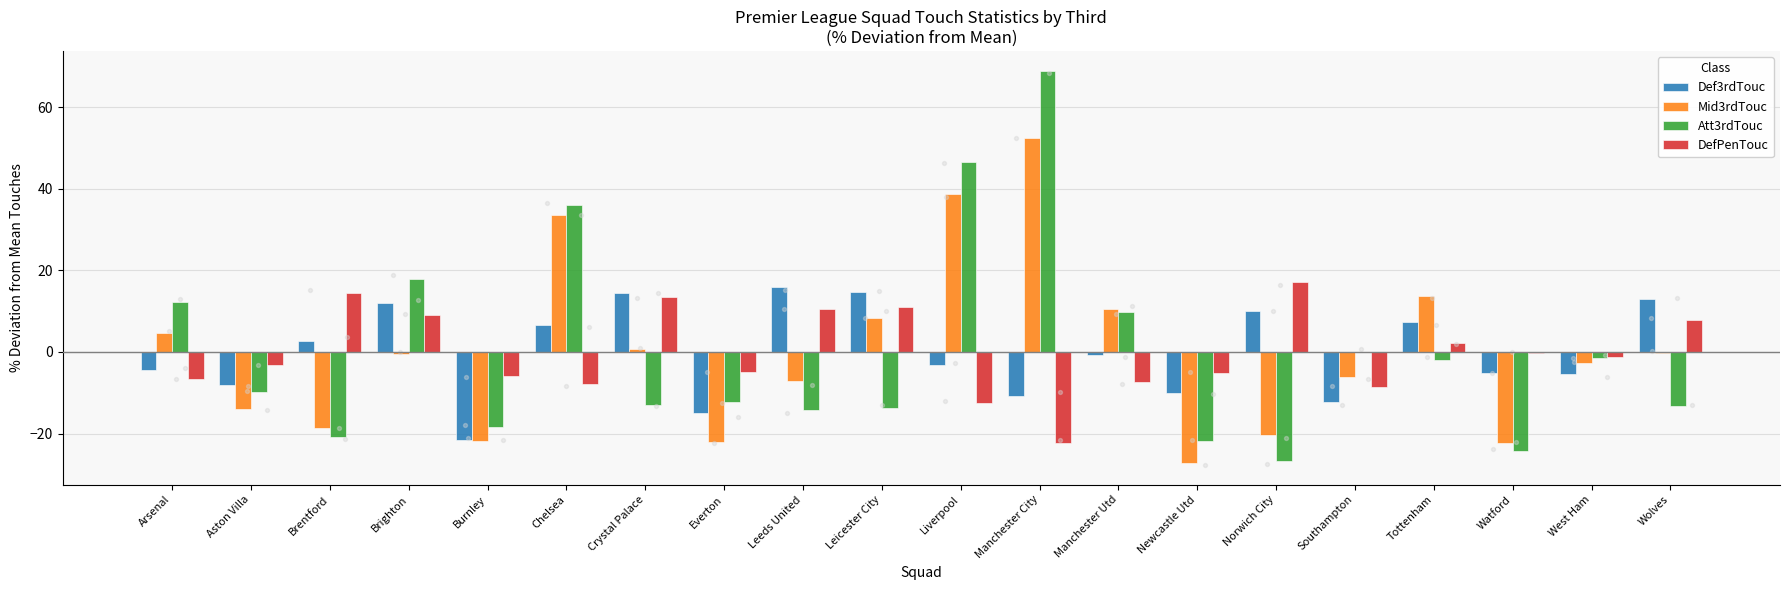

What are all the series names shown in the legend?

Def3rdTouc, Mid3rdTouc, Att3rdTouc, DefPenTouc